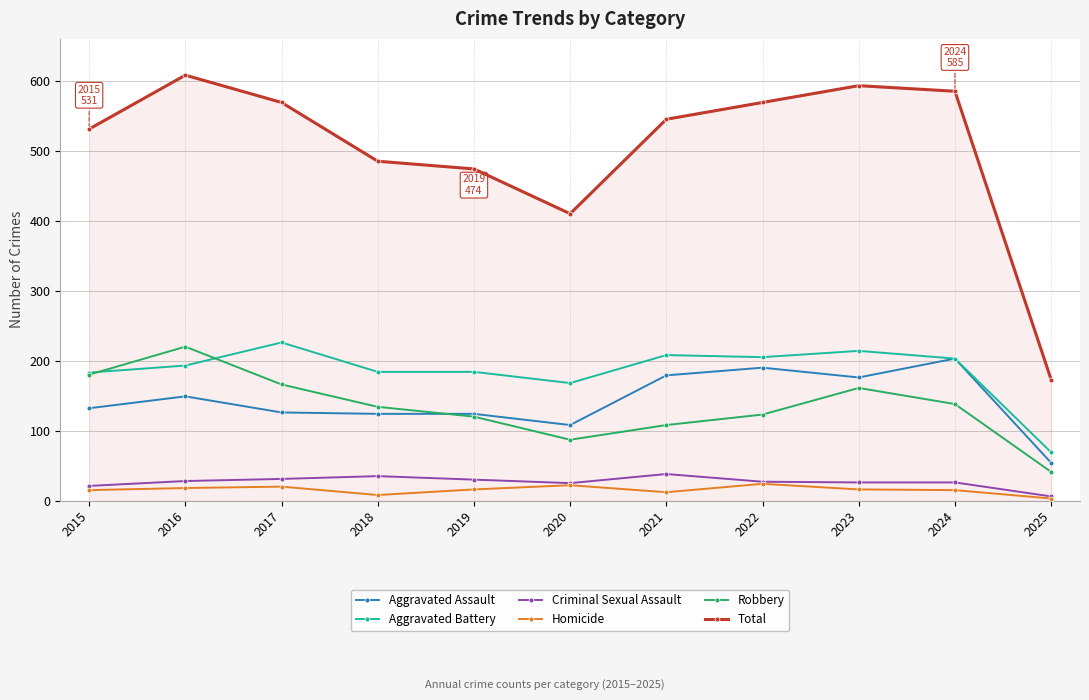

Is it true that Aggravated Assault equals 149 at 2016?

True